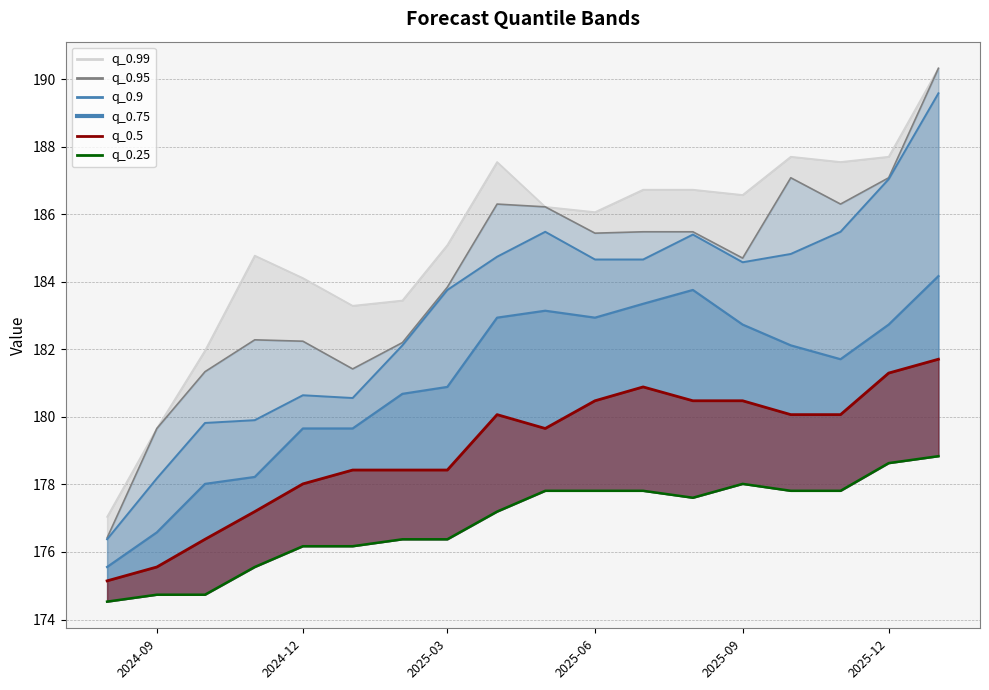

True or false: q_0.99 and q_0.75 cross at least once.

False